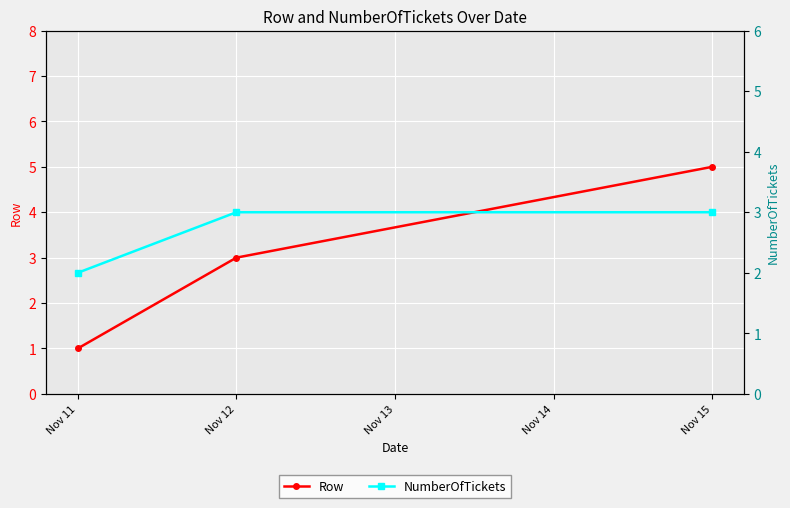

Is it true that Row equals 3 at Nov 15?

False